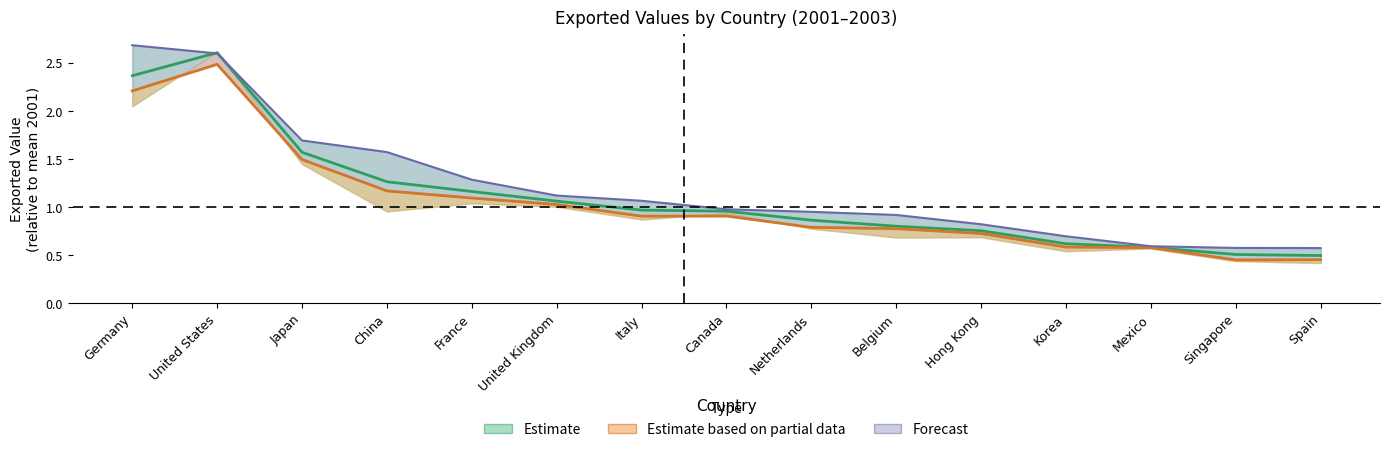

Which category has the lowest value in the Exported value in 2002 series?

Spain